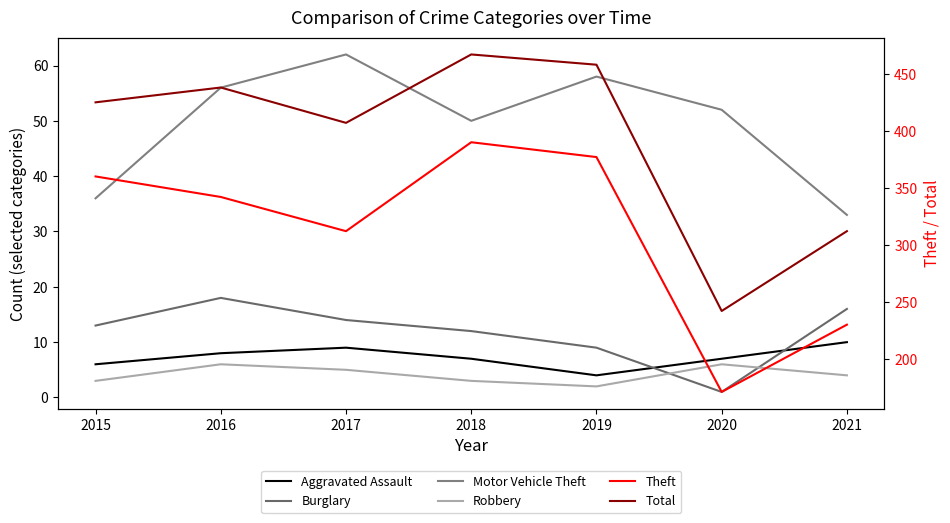

How many categories are shown in the chart?

7